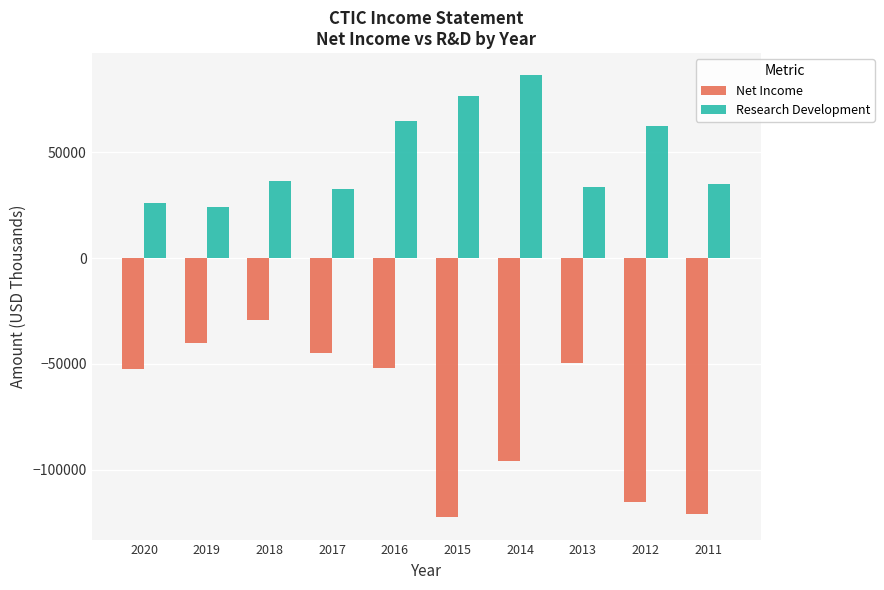

Rank the series by their maximum value, from highest to lowest.

Research Development, Net Income